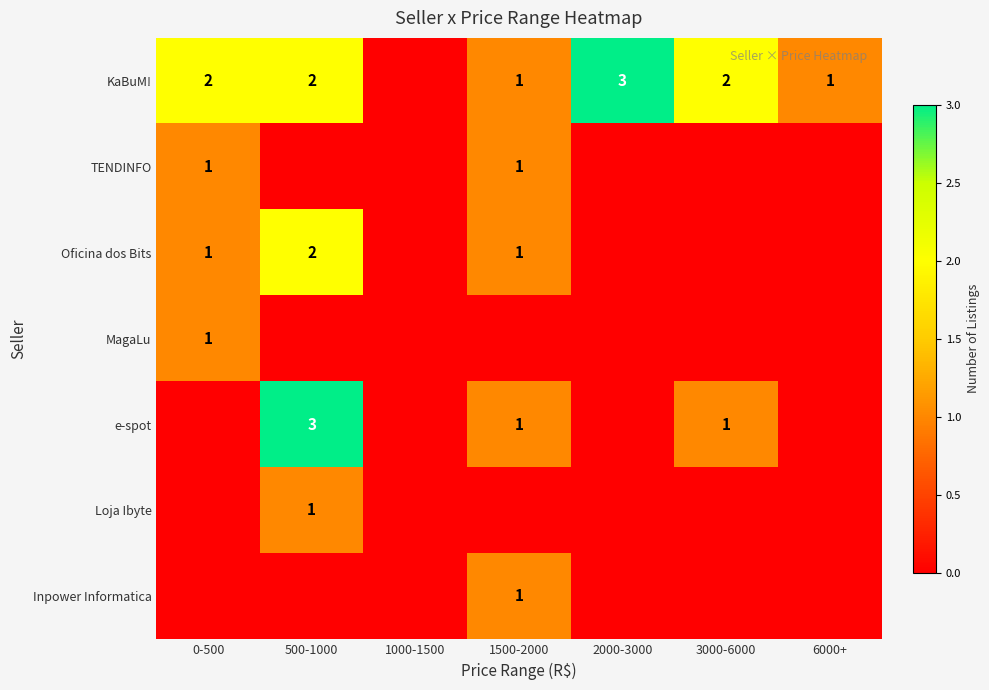

Is it true that Inpower Informatica equals 1 at 1500-2000?

True